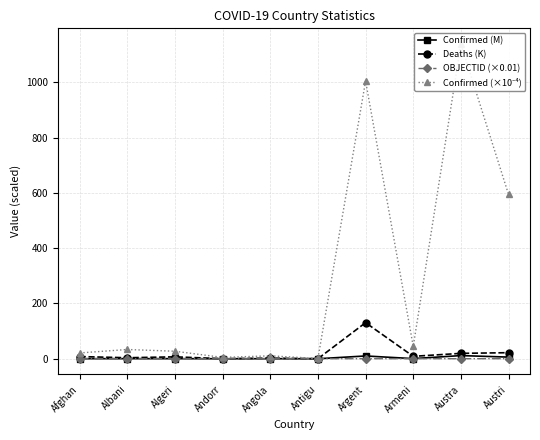

True or false: Confirmed (×10⁻⁴) and Confirmed (M) intersect in this chart.

False